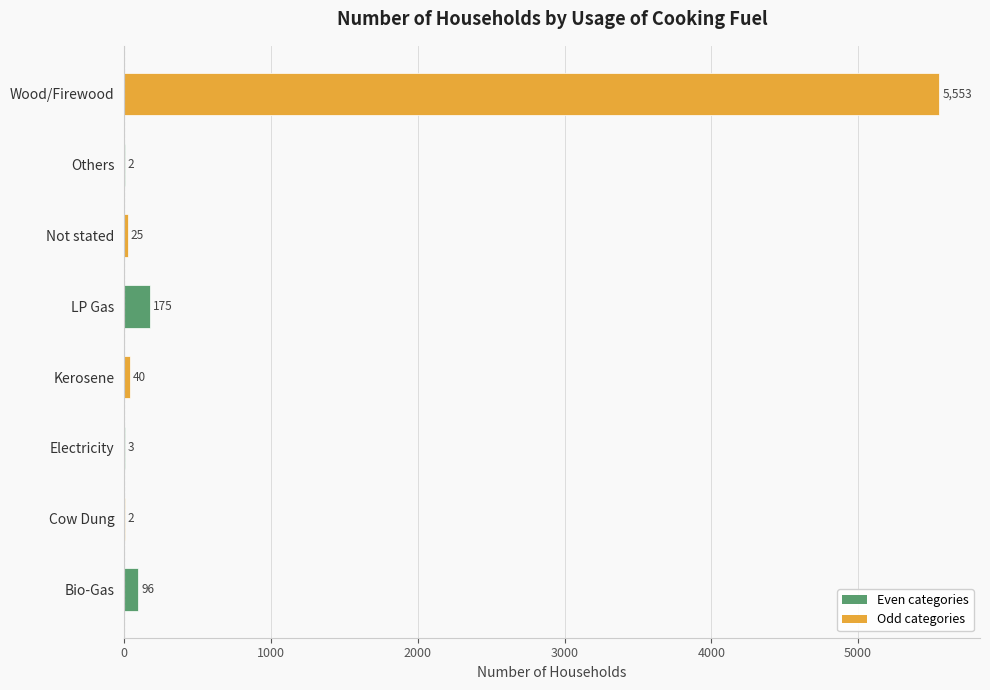

Where is the data nearest to the value 2777?

LP Gas